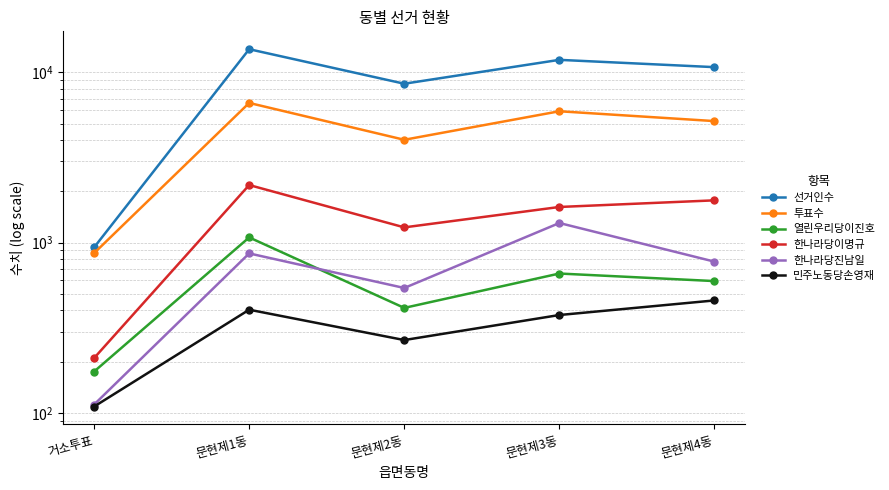

Reading left to right, list all the values displayed in this chart.

선거인수: 938	13691	8584	11855	10741
투표수: 868	6620	4022	5915	5178
열린우리당이진호: 175	1074	414	659	595
한나라당이명규: 210	2181	1230	1621	1773
한나라당진남일: 112	865	542	1305	774
민주노동당손영재: 109	404	268	376	458